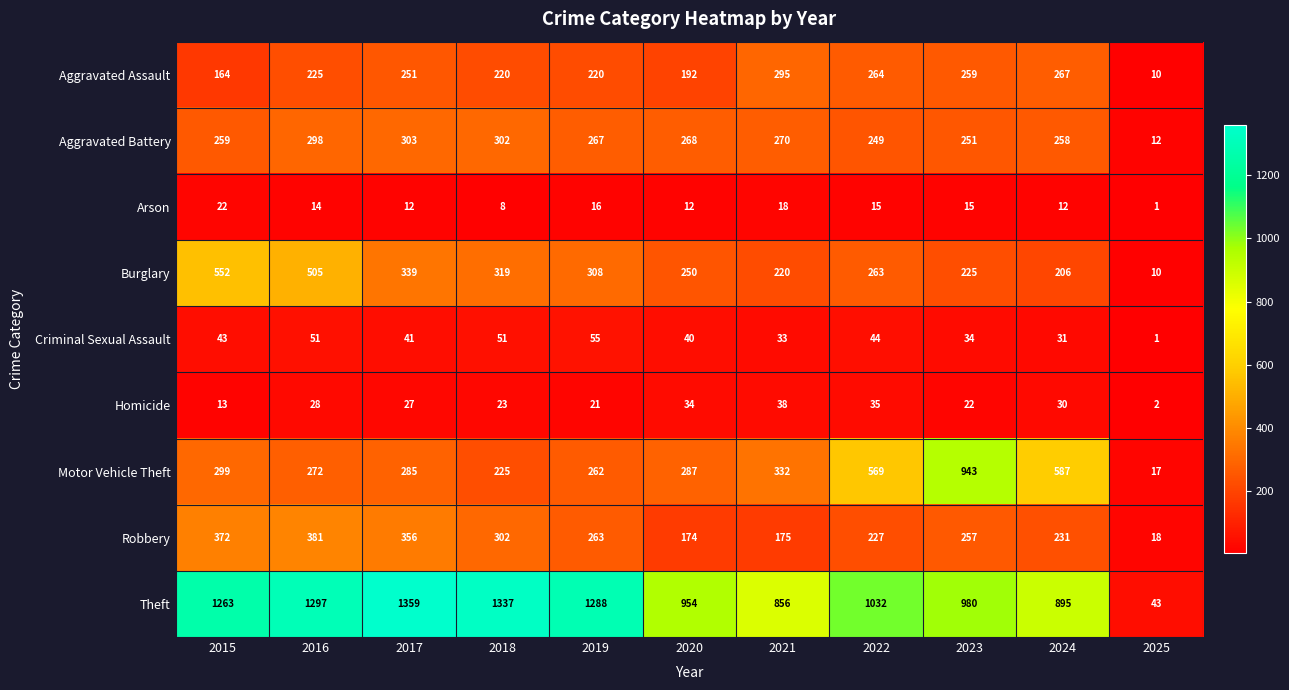

Which series has the widest spread of values?

Theft